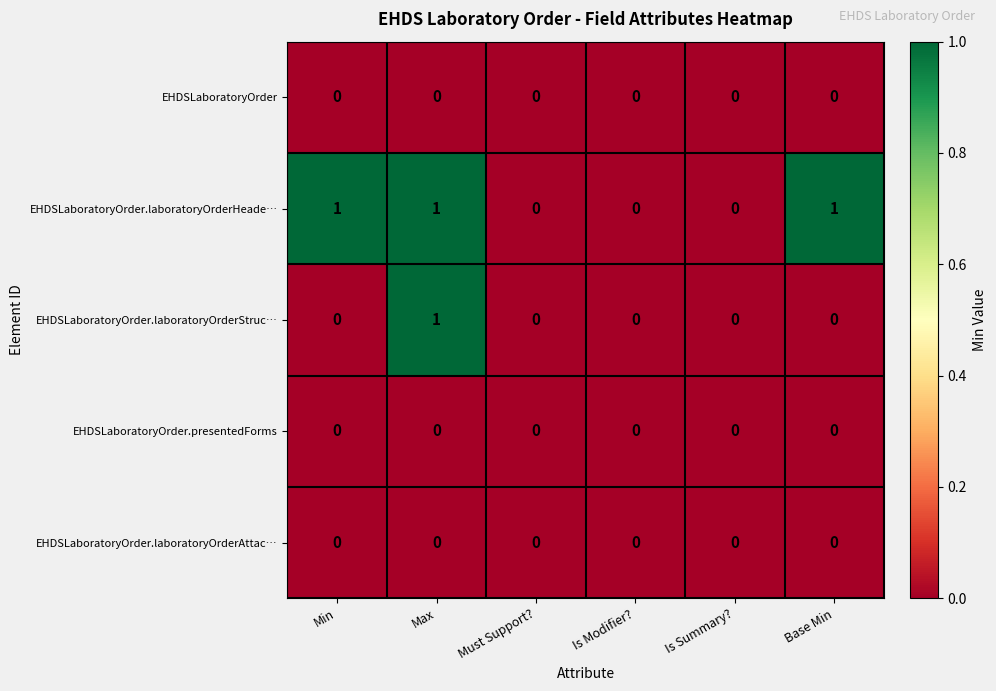

Is it true that EHDSLaboratoryOrder equals 0 at Must Support??

True